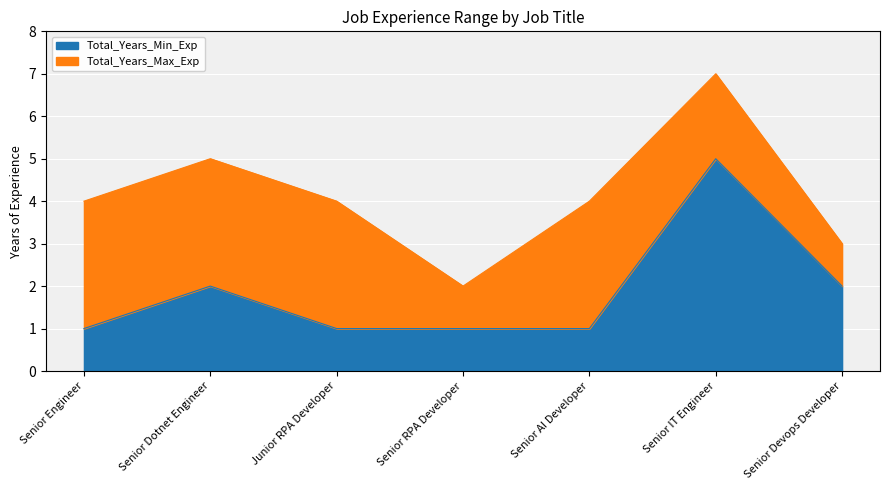

Rank the categories by Total_Years_Min_Exp value from highest to lowest.

Senior IT Engineer, Senior Dotnet Engineer, Senior Devops Developer, Senior Engineer, Junior RPA Developer, Senior RPA Developer, Senior AI Developer